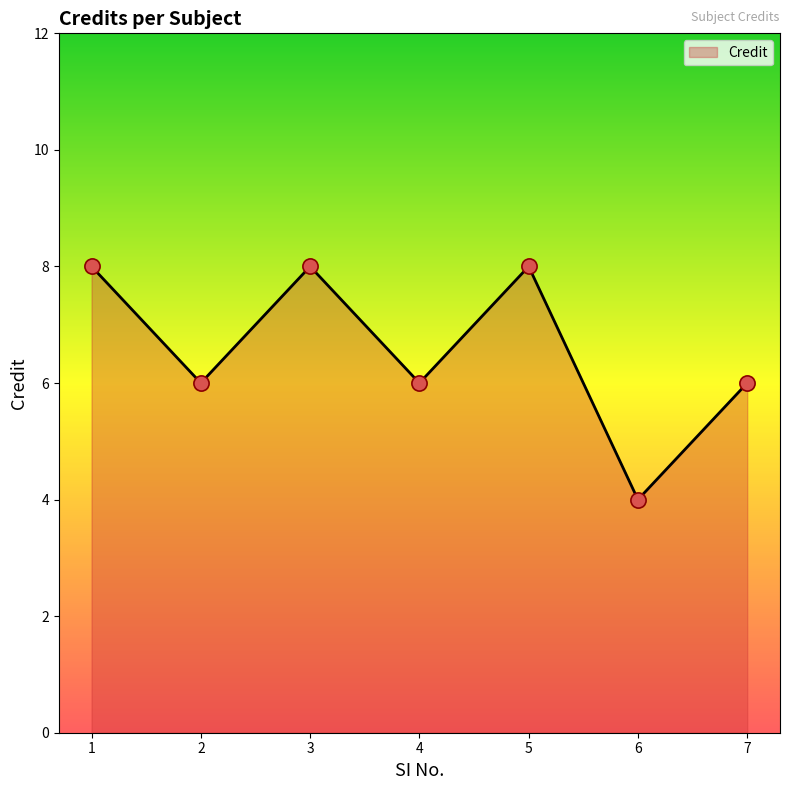

What is the ratio of the value at 2 to the value at 7?

1.0